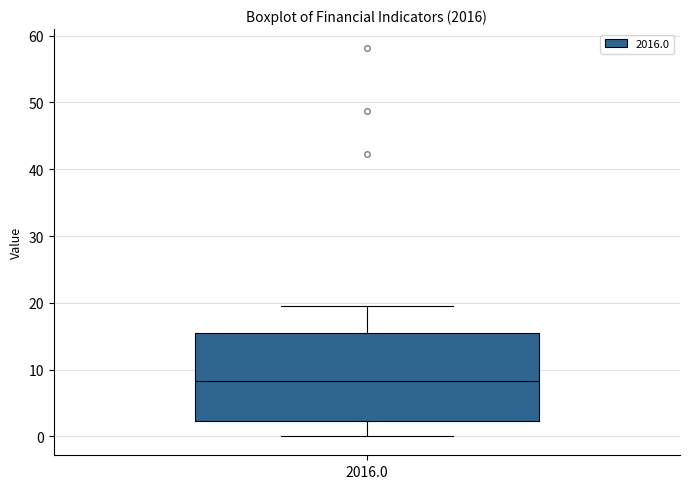

Where does the lower whisker of the box at x = 2016.0 end on the y-axis? The values are not printed on the chart, so give them approximately, as read against the axis.

0